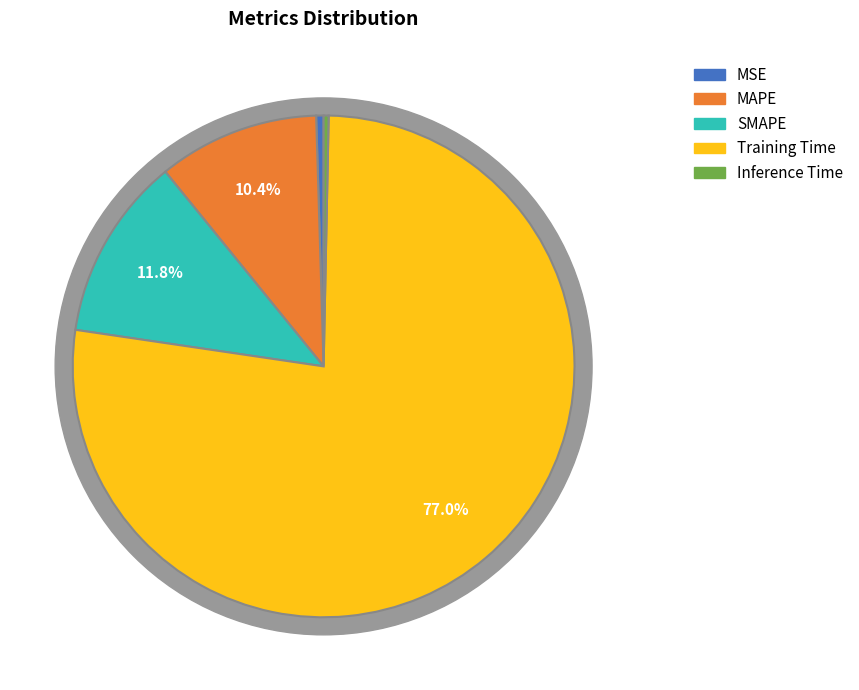

True or false: SMAPE accounts for 12% of the total.

True